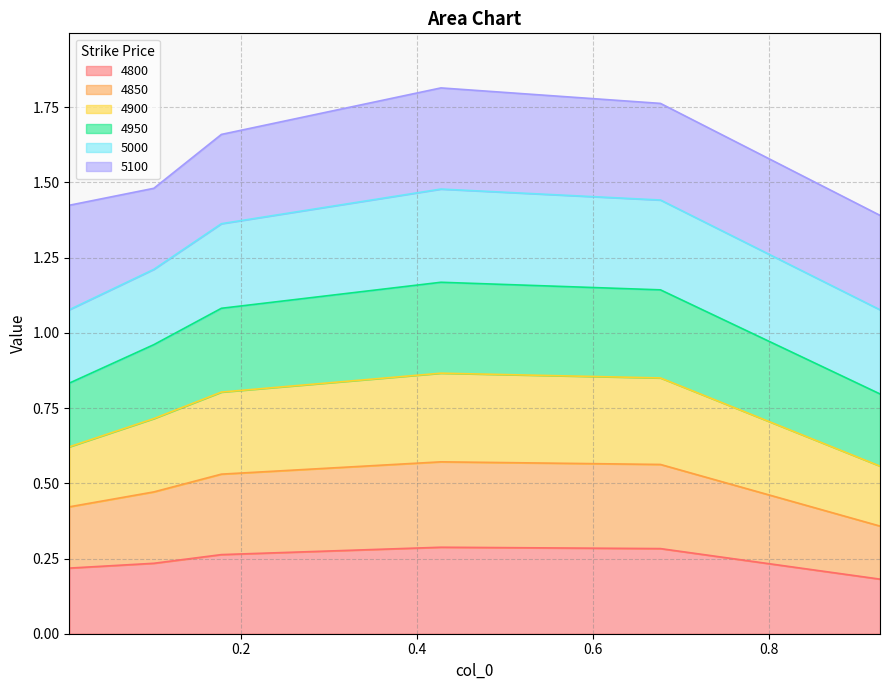

True or false: 4800 has more than 0 interior local peaks.

True